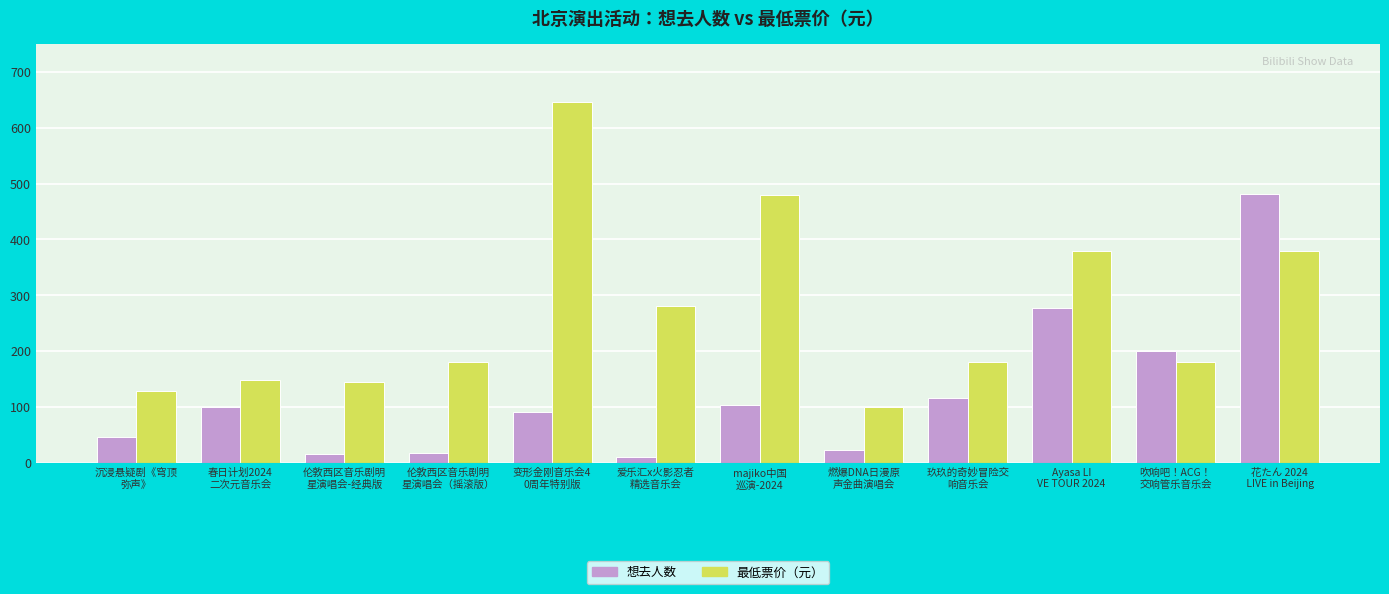

How many data points in 最低票价（元） are less than 180?

4